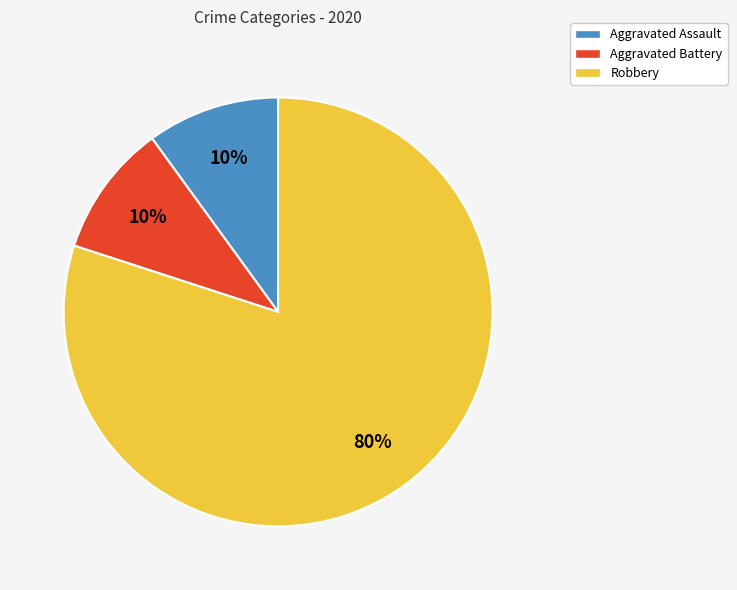

Does any single category account for the majority?

Yes